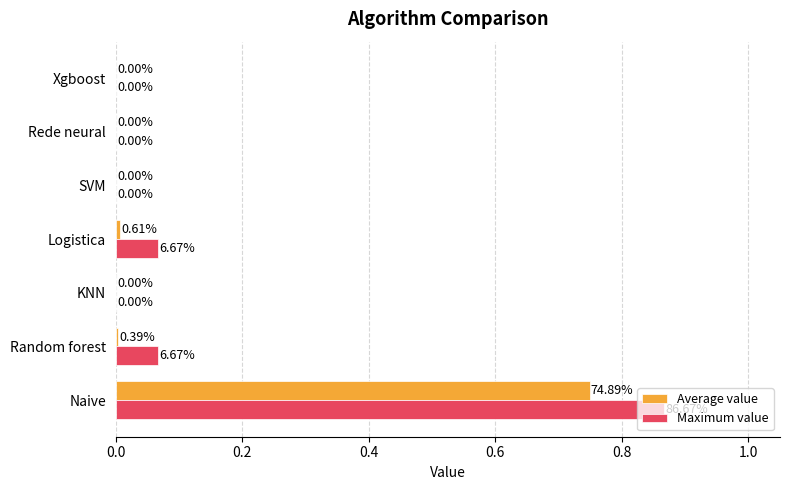

What is the sum of all Maximum value values?

1.0